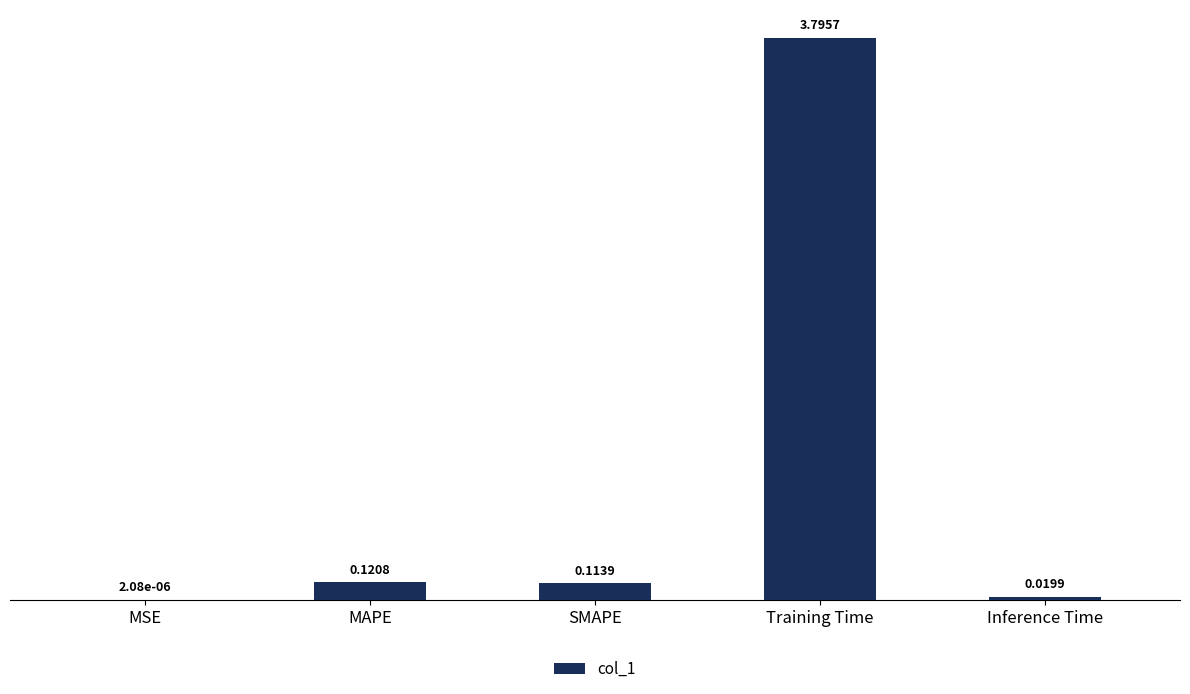

Where is the data nearest to the value 1?

MAPE